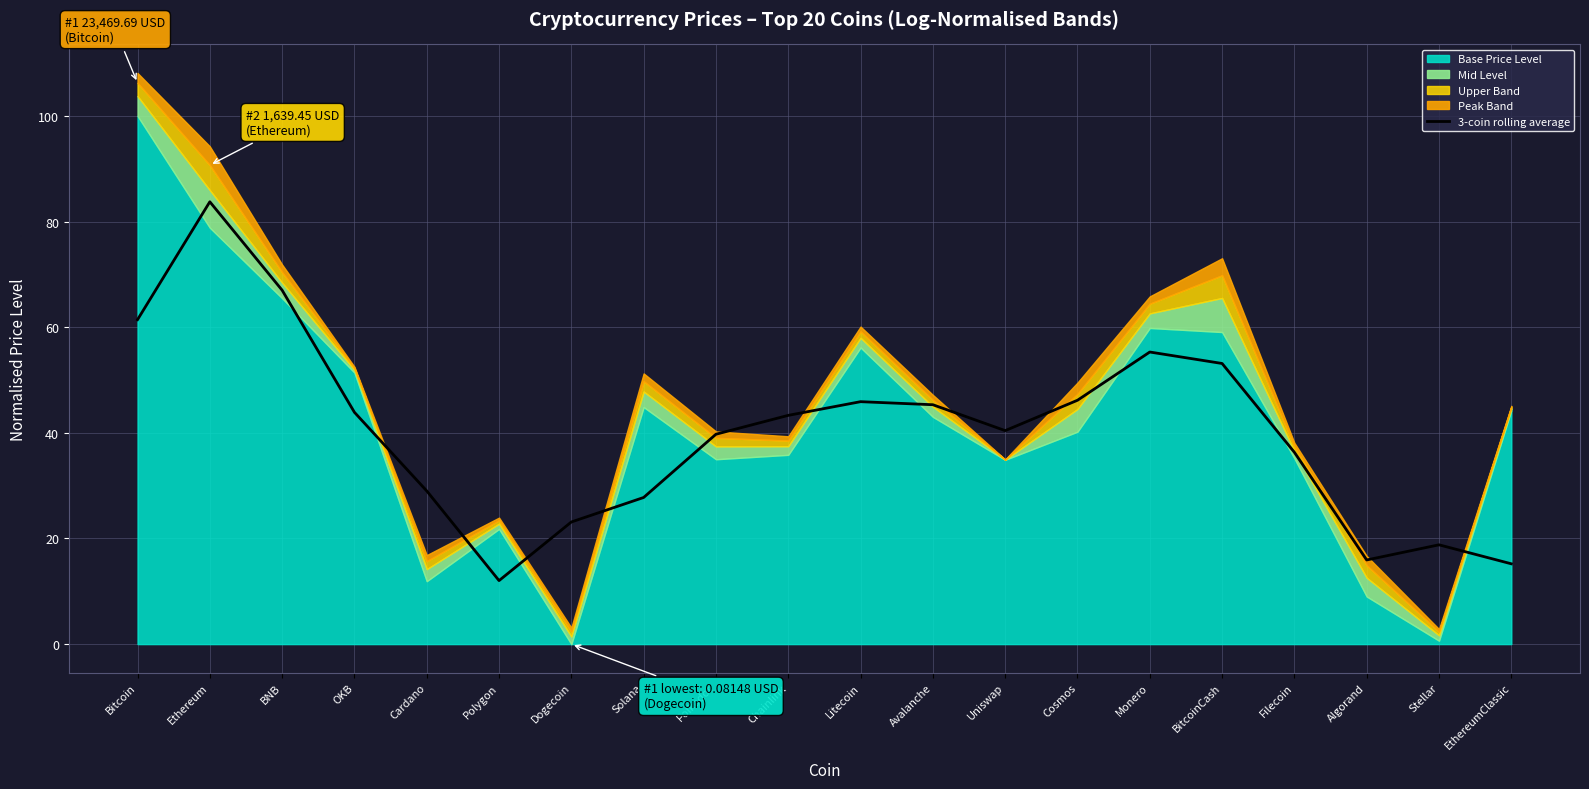

What is the value of the 9th point from the left?

39.7